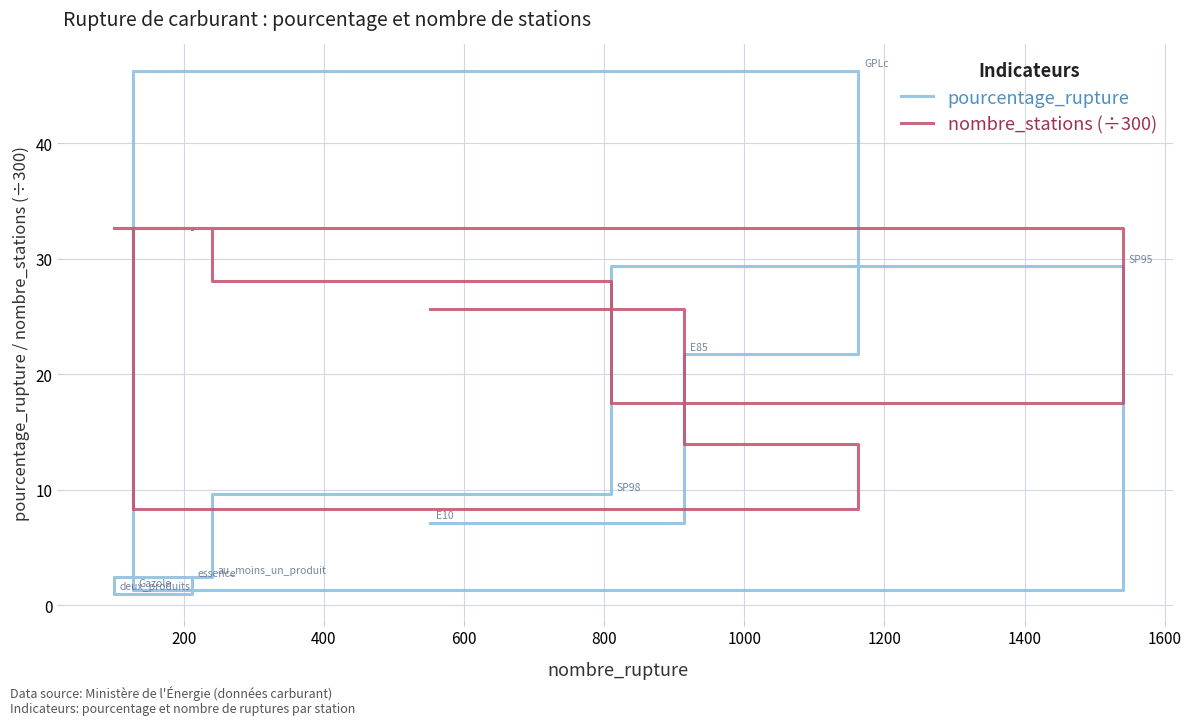

Reading left to right, transcribe all the data shown in this chart.

pourcentage_rupture: 7.2	21.8	46.3	1.3	29.3	9.6	2.5	1.0	2.2
nombre_stations (÷300): 25.7	14.0	8.4	32.6	17.5	28.1	32.7	32.7	32.6